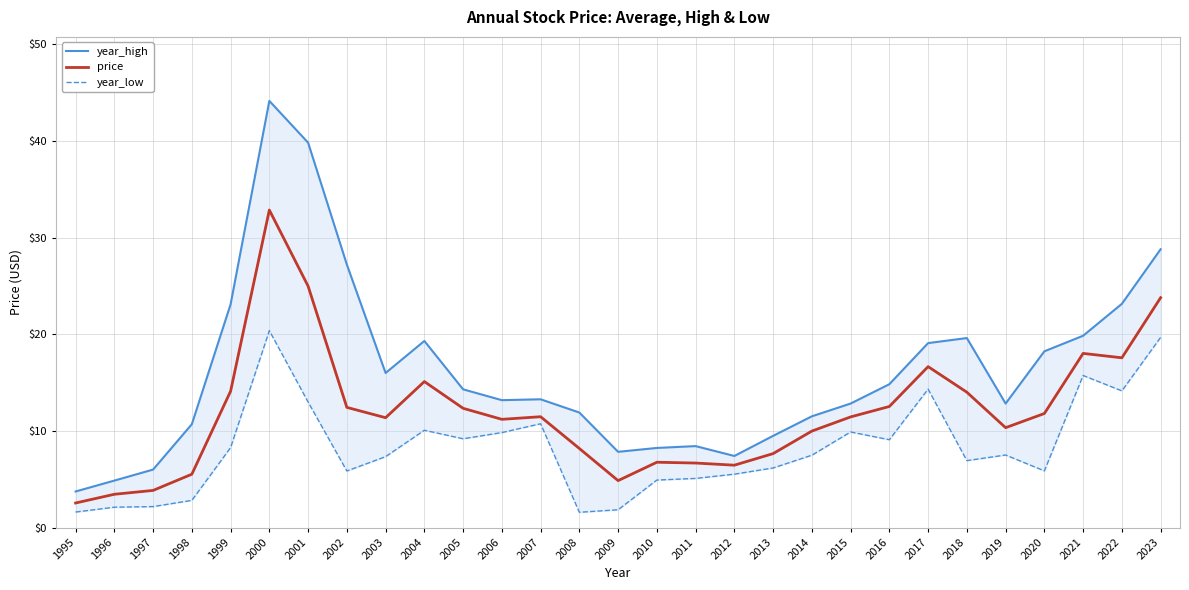

Which category has the lowest value across all series?

2008